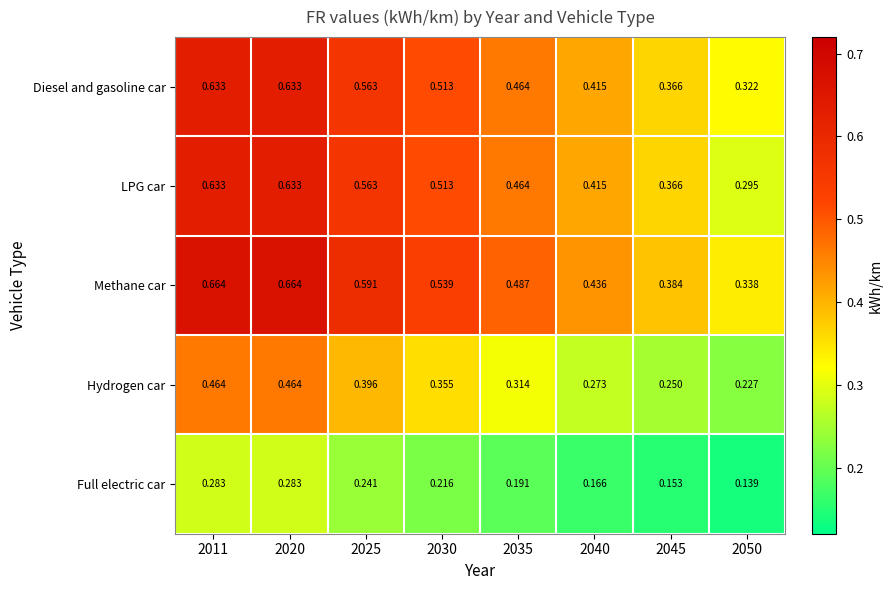

Between 2025 and 2040, which series saw the biggest shift?

Methane car